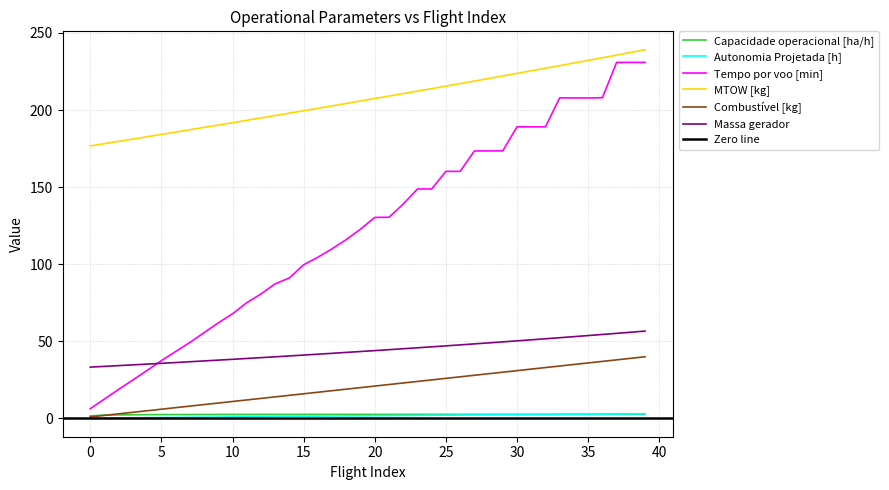

Is the value of Autonomia Projetada [h] at 6 greater than the value of Capacidade operacional [ha/h] at 6?

No